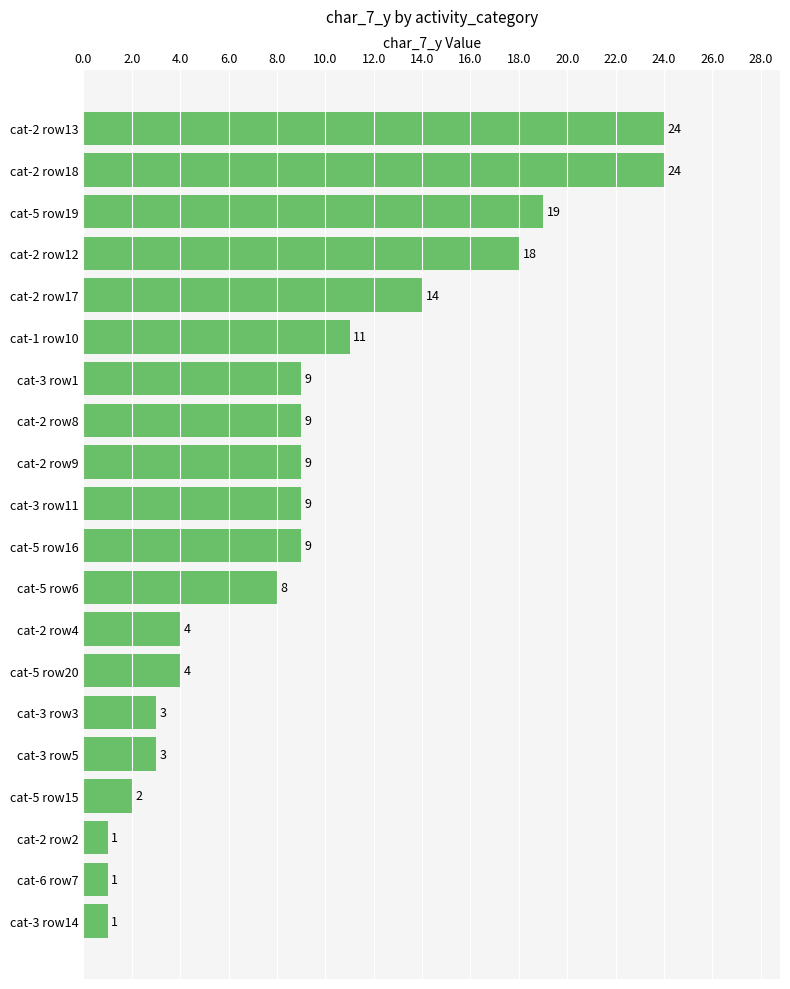

Between cat-6 row7 and cat-5 row16, which is larger?

cat-5 row16